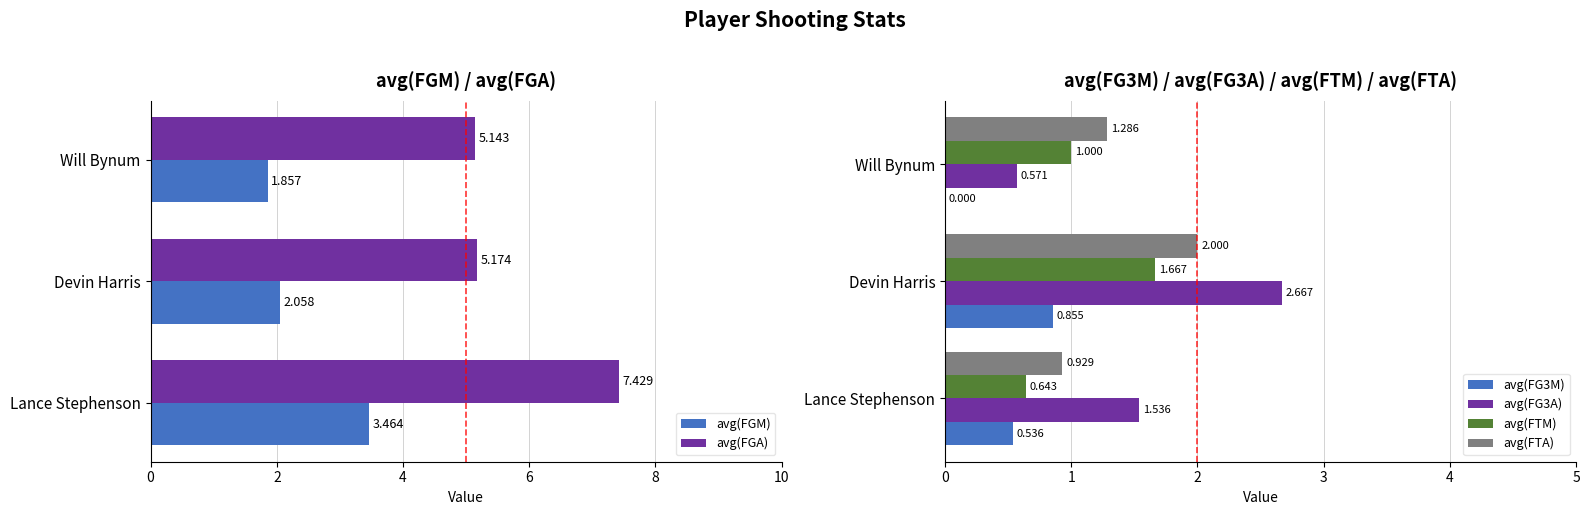

How many groups of bars are there?

3